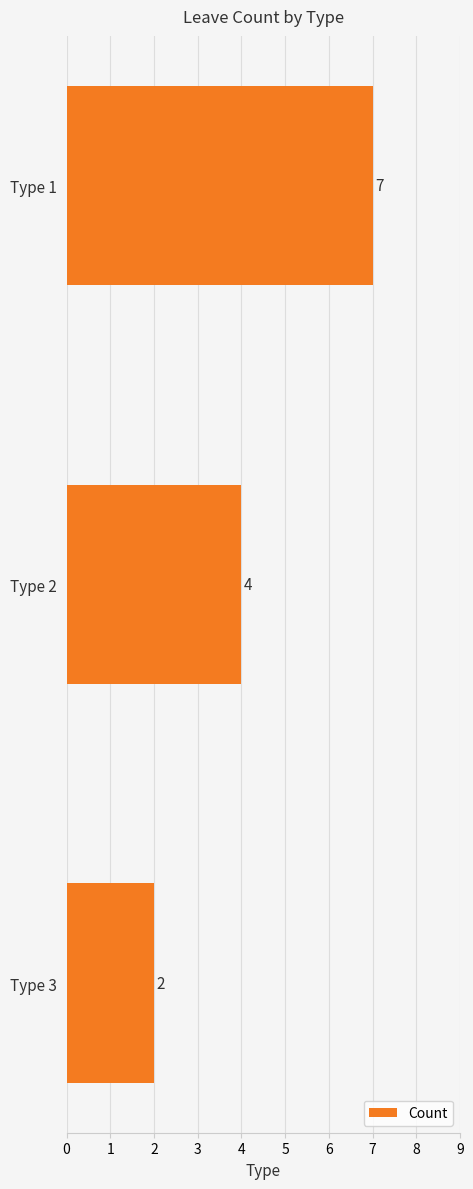

Does the chart contain any negative values?

No